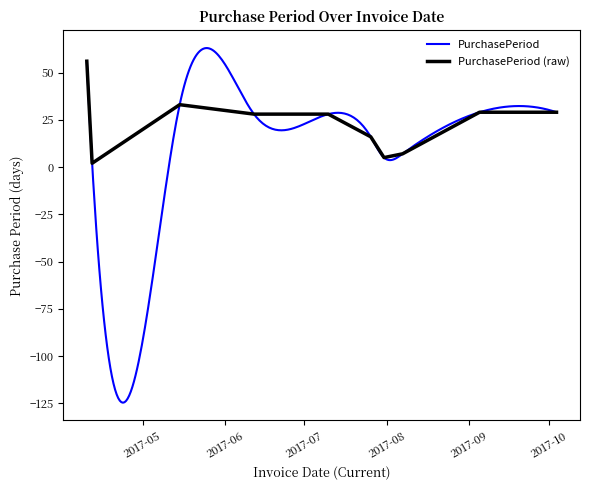

At which category does the data reach its first local peak?

2017-05-15